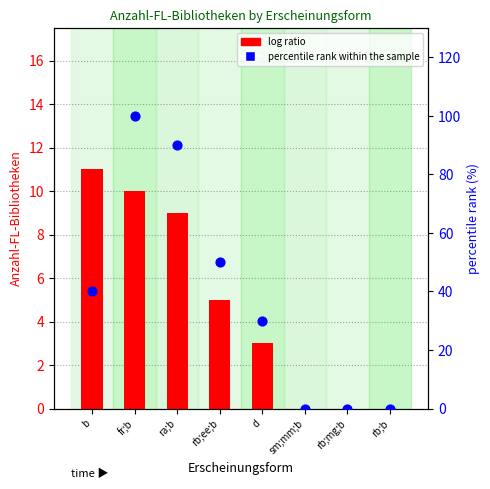

At which category is the sum across all series the highest?

fr;b